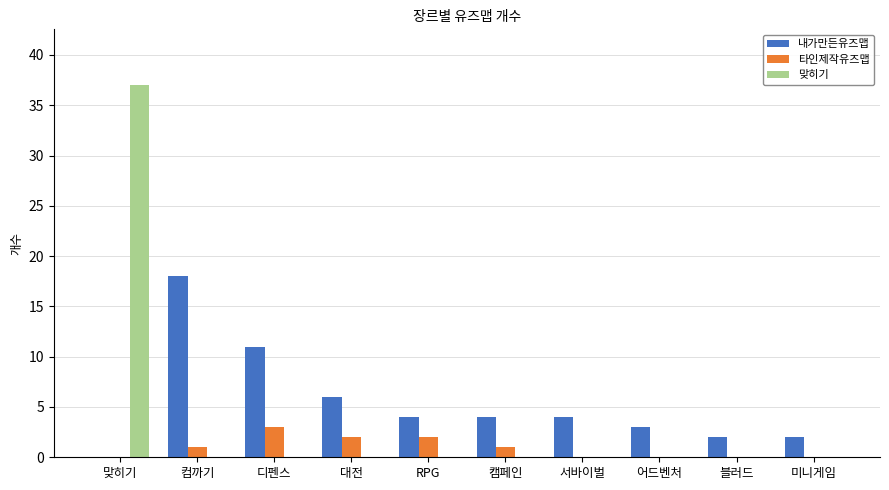

Which series changed the most between 디펜스 and RPG?

내가만든유즈맵